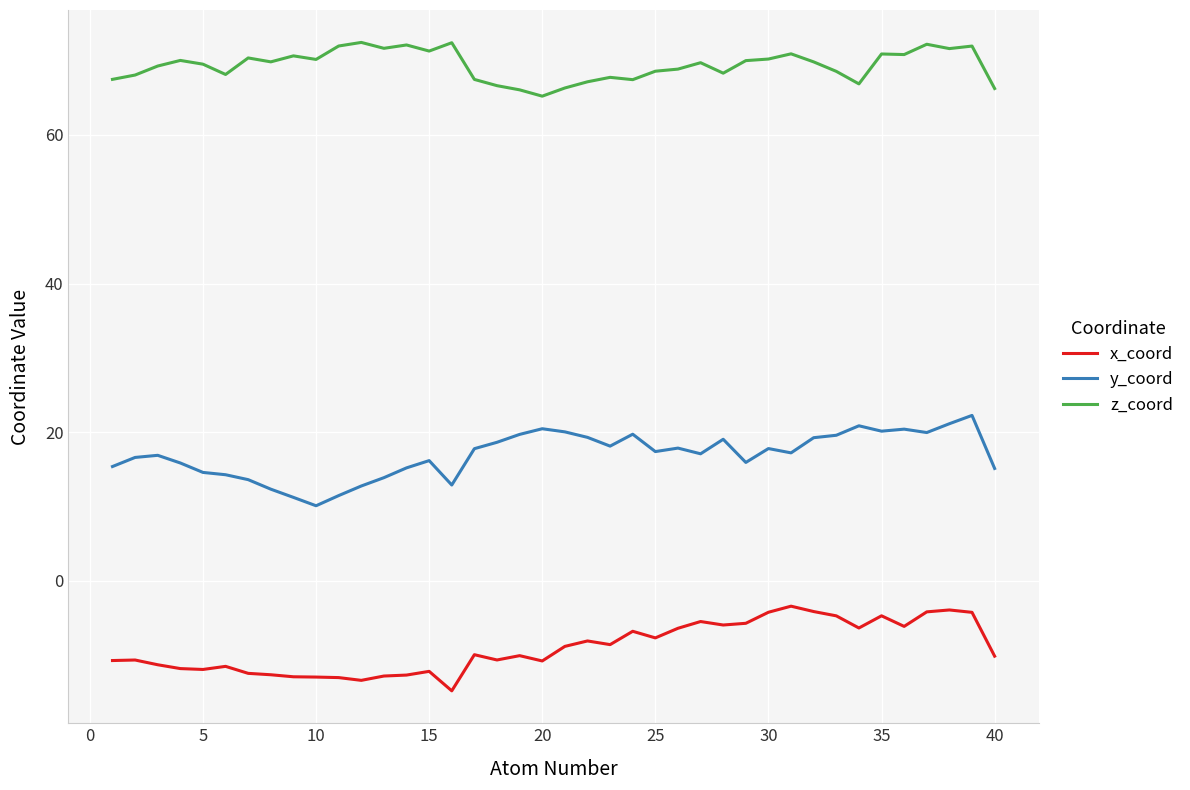

List the series in order of their peak value, lowest first.

x_coord, y_coord, z_coord